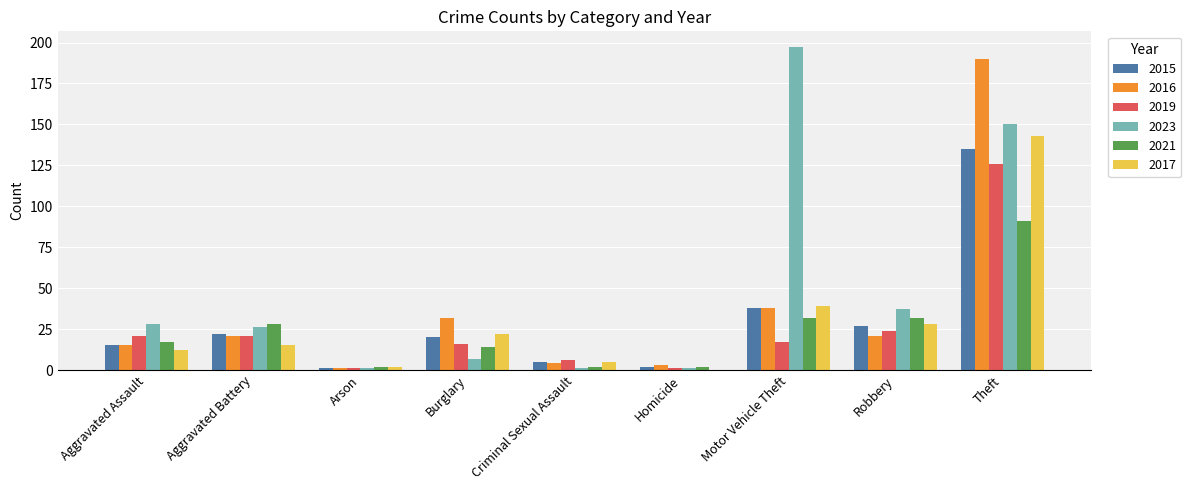

Read the 2019 value at Motor Vehicle Theft.

17